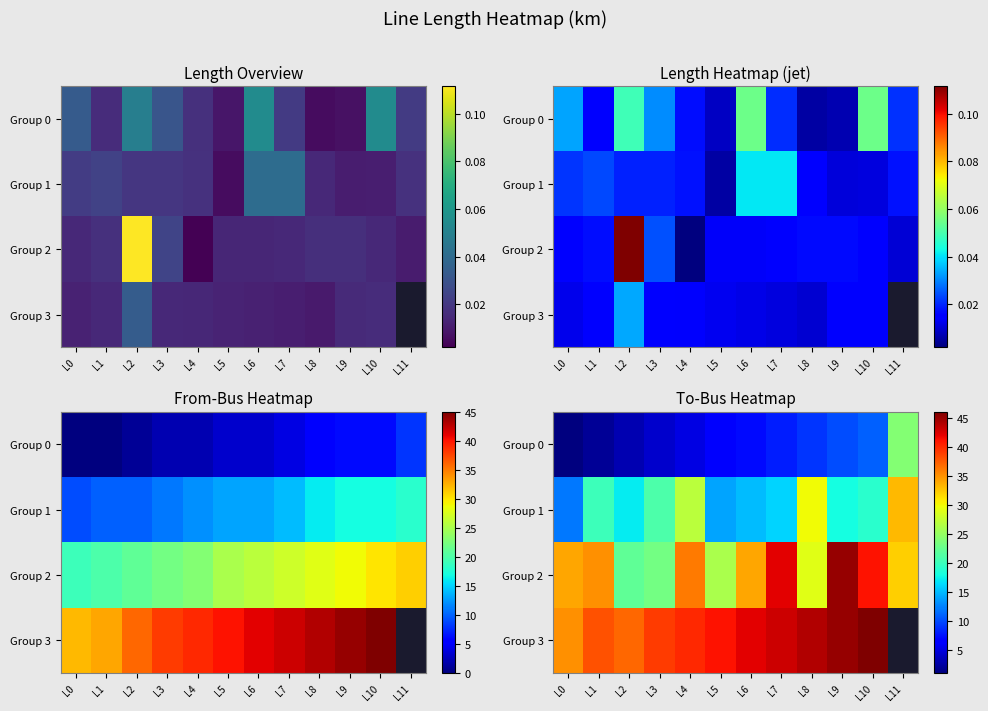

What is the difference between the highest and lowest values at L2?

34.0